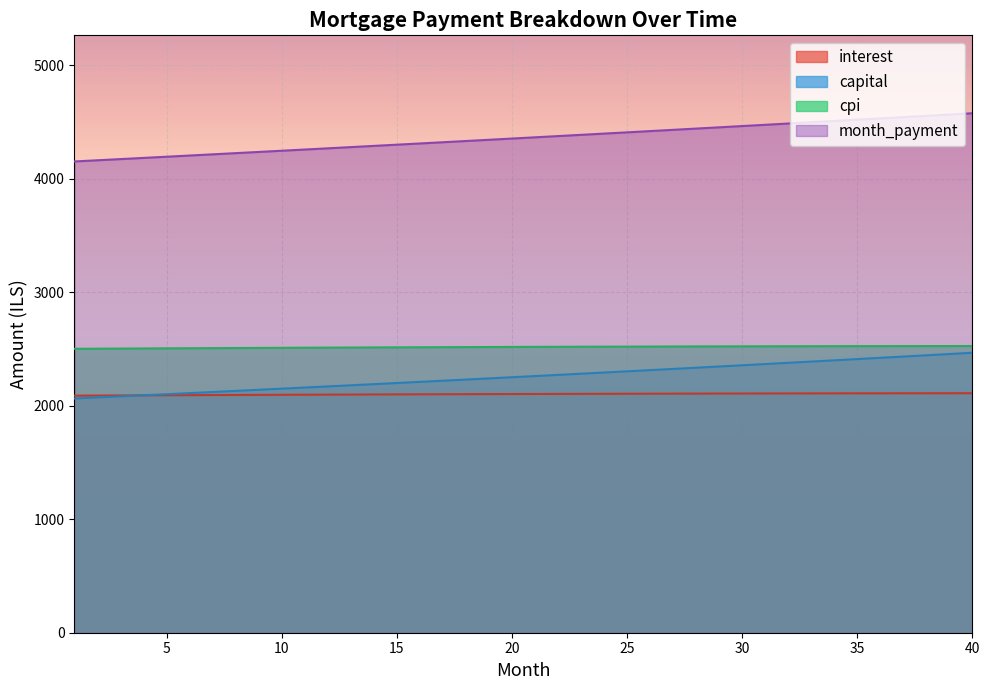

True or false: interest has a value of 463.9 at 25.

False